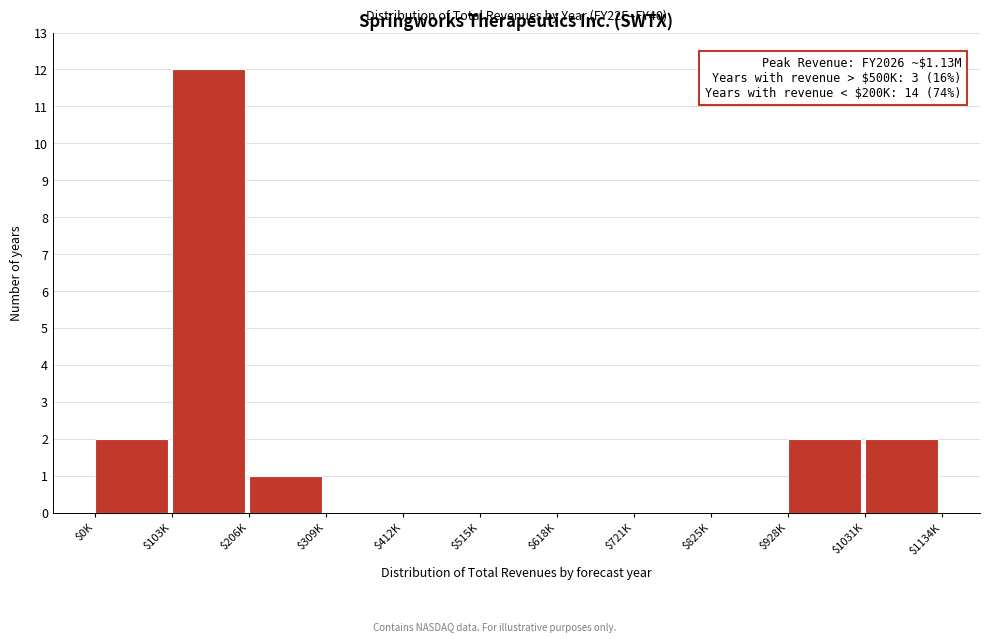

Is it true that the value at $103K is 12?

True